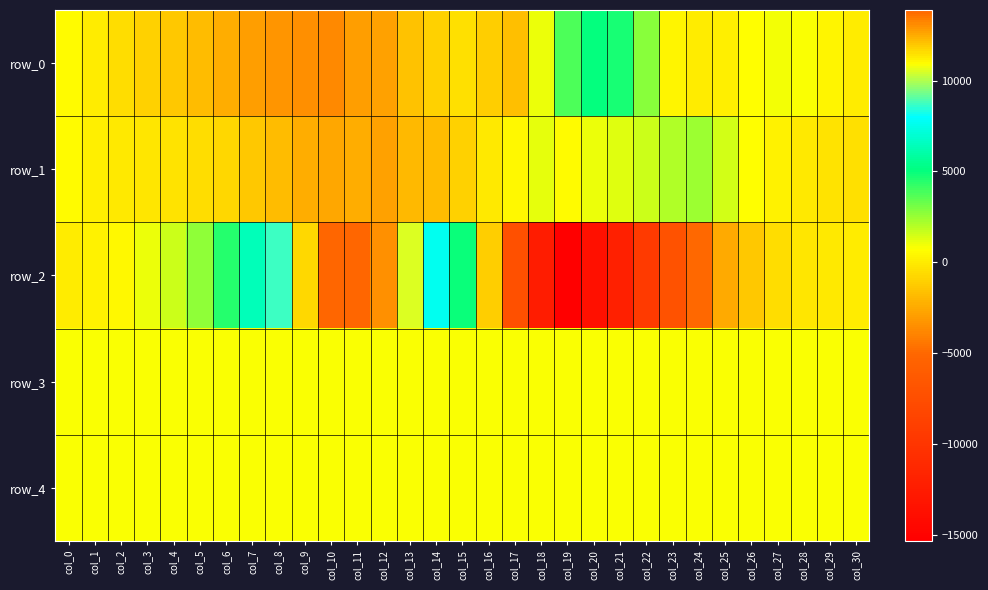

Reading left to right, what are all the values shown in this chart?

row_0: col_0=580	col_1=74	col_2=-509	col_3=-975	col_4=-1306	col_5=-1831	col_6=-2409	col_7=-2978	col_8=-3248	col_9=-3482	col_10=-3748	col_11=-2913	col_12=-2842	col_13=-1551	col_14=-1019	col_15=-383	col_16=-1172	col_17=-1724	col_18=1093	col_19=3761	col_20=5094	col_21=4747	col_22=2737	col_23=389	col_24=21	col_25=141	col_26=724	col_27=921	col_28=766	col_29=401	col_30=24
row_1: col_0=555	col_1=116	col_2=-43	col_3=-202	col_4=-289	col_5=-579	col_6=-744	col_7=-1376	col_8=-1826	col_9=-2334	col_10=-2549	col_11=-2329	col_12=-2855	col_13=-1910	col_14=-1826	col_15=-1055	col_16=-121	col_17=455	col_18=1153	col_19=591	col_20=1050	col_21=1284	col_22=1573	col_23=2032	col_24=2422	col_25=1477	col_26=650	col_27=264	col_28=-57	col_29=-312	col_30=-410
row_2: col_0=36	col_1=234	col_2=526	col_3=1041	col_4=1663	col_5=2686	col_6=4465	col_7=6448	col_8=8689	col_9=11687	col_10=13885	col_11=13855	col_12=13056	col_13=10561	col_14=7720	col_15=4900	col_16=-1100	col_17=-7231	col_18=-12432	col_19=-15329	col_20=-13689	col_21=-12077	col_22=-9460	col_23=-7055	col_24=-5018	col_25=-2501	col_26=-1294	col_27=-551	col_28=-212	col_29=-93	col_30=-36
row_3: col_0=857	col_1=856	col_2=848	col_3=841	col_4=820	col_5=801	col_6=805	col_7=809	col_8=804	col_9=813	col_10=821	col_11=837	col_12=818	col_13=810	col_14=808	col_15=810	col_16=815	col_17=813	col_18=804	col_19=801	col_20=818	col_21=830	col_22=848	col_23=860	col_24=864	col_25=861	col_26=856	col_27=857	col_28=853	col_29=838	col_30=831
row_4: col_0=831	col_1=830	col_2=830	col_3=825	col_4=820	col_5=818	col_6=822	col_7=822	col_8=816	col_9=814	col_10=818	col_11=819	col_12=818	col_13=818	col_14=816	col_15=817	col_16=816	col_17=821	col_18=816	col_19=818	col_20=821	col_21=823	col_22=824	col_23=824	col_24=828	col_25=825	col_26=828	col_27=827	col_28=824	col_29=822	col_30=825